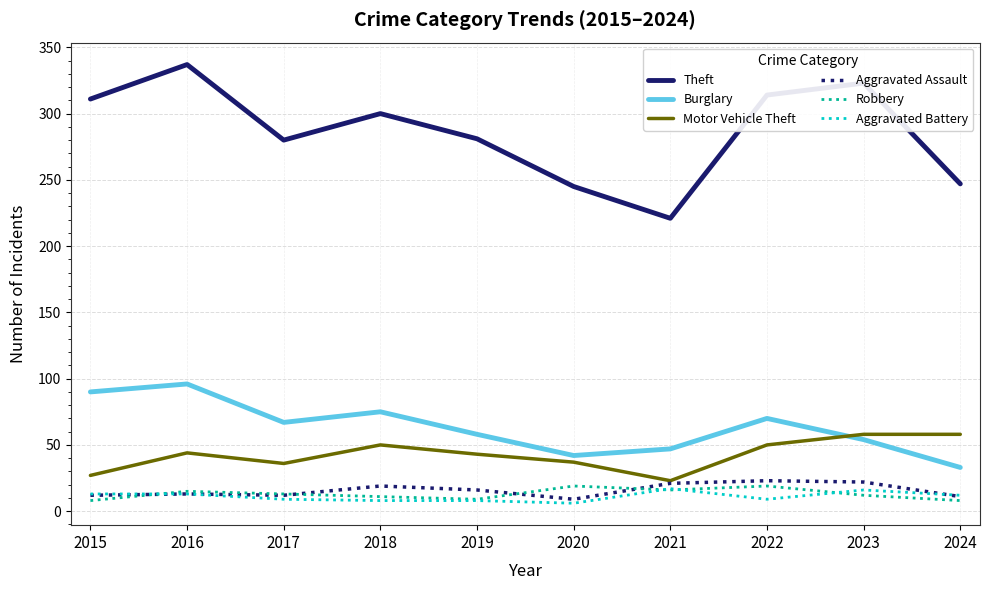

What is the highest value of the Burglary series?

96